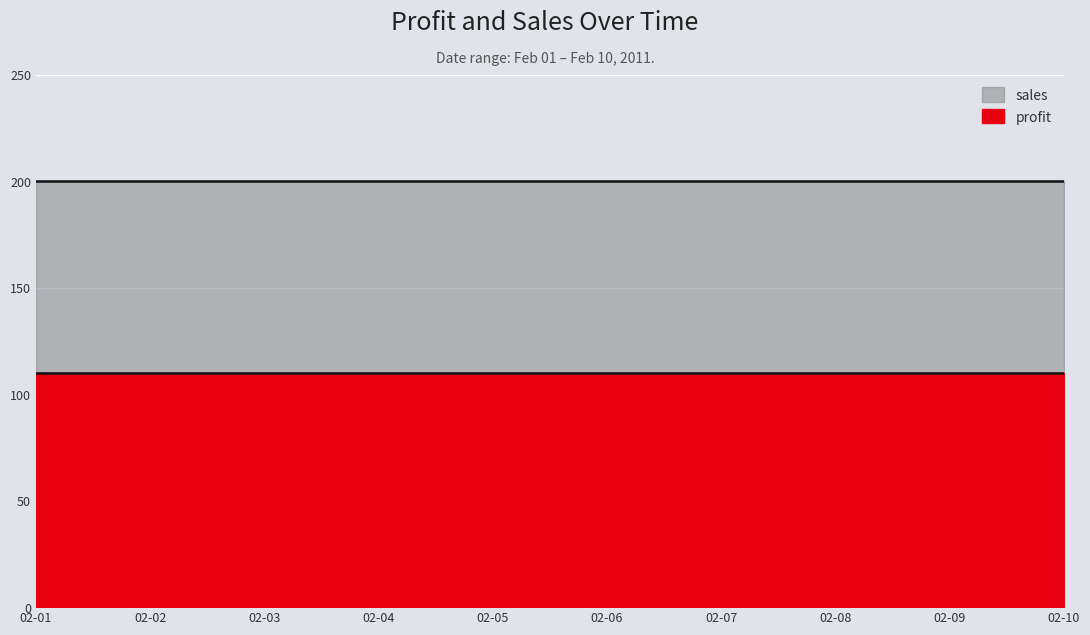

What is the value of the sales point at the 5th from the left?

200